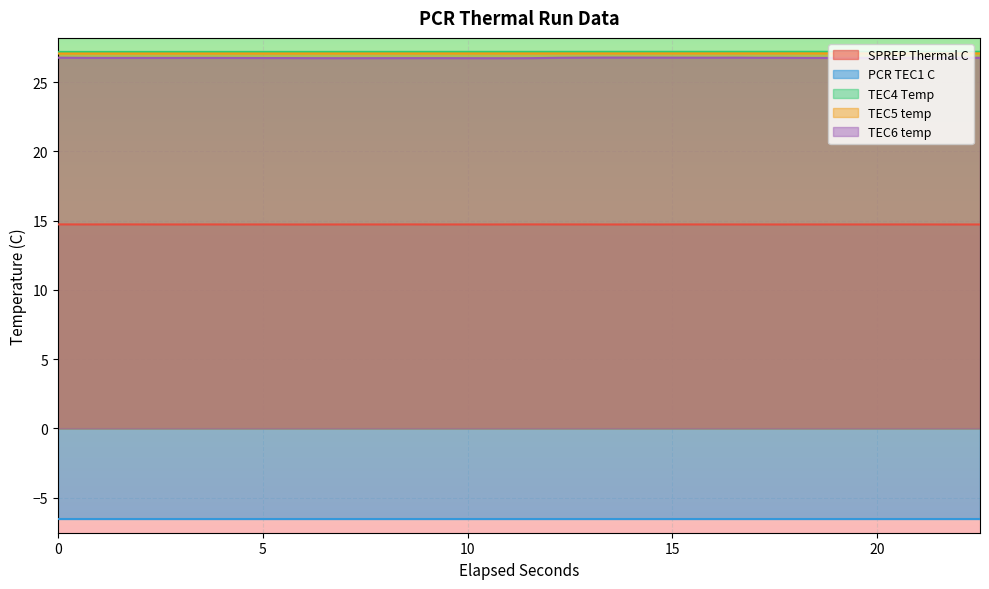

True or false: SPREP Thermal C and TEC4 Temp cross at least once.

False